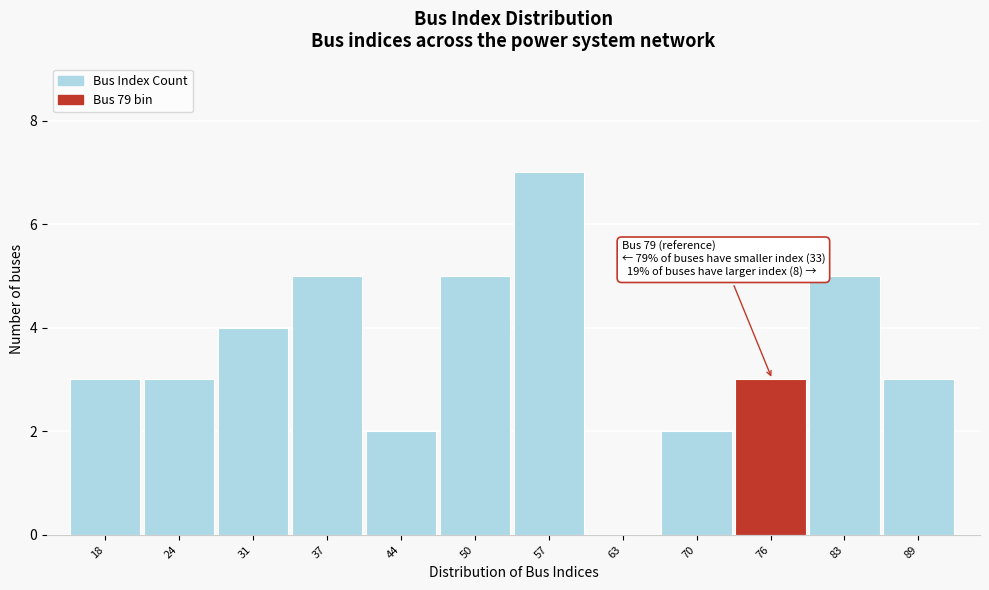

Reading left to right, list all the values displayed in this chart.

18=3	24=3	31=4	37=5	44=2	50=5	57=7	63=0	70=2	76=3	83=5	89=3